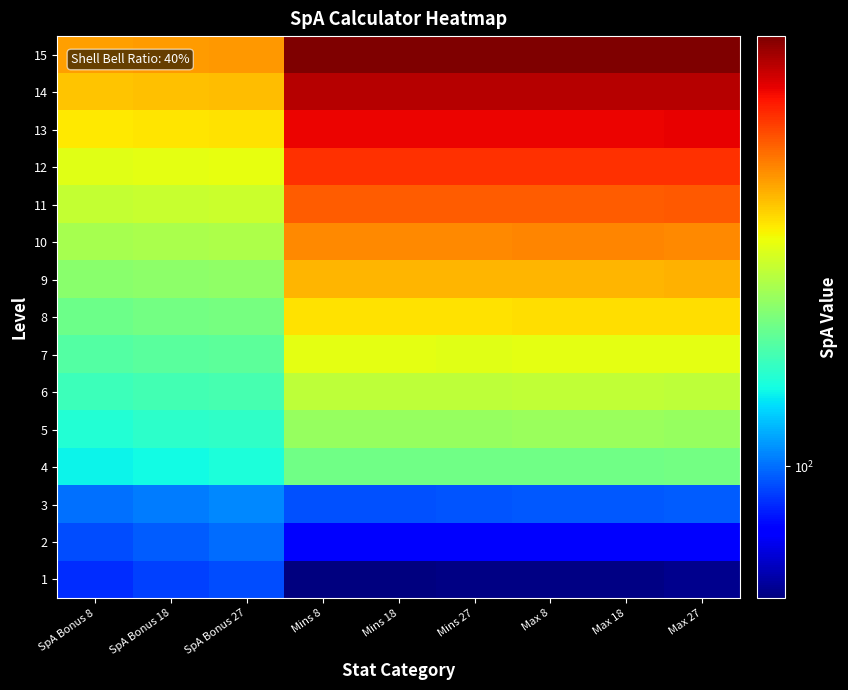

What is the smallest value displayed?

50